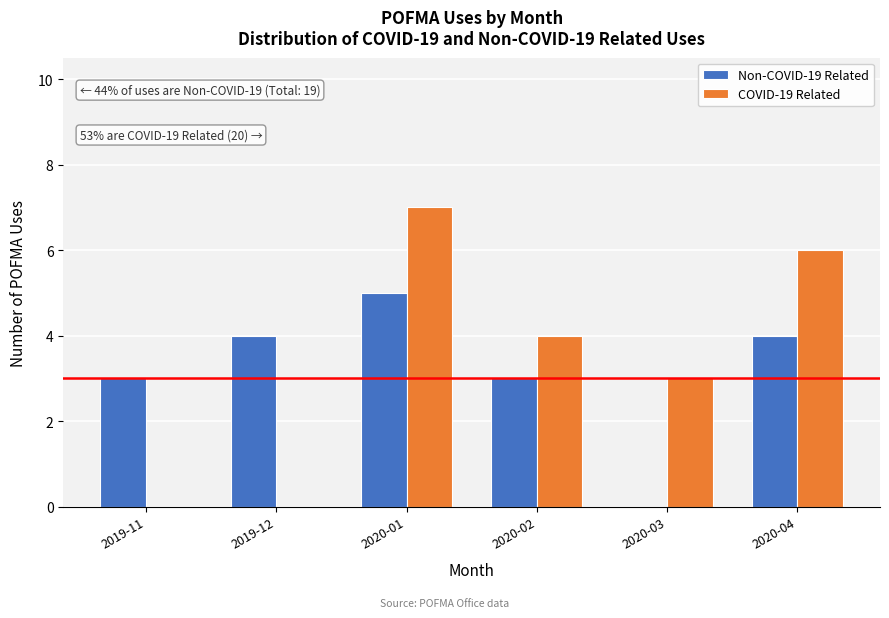

Reading right to left, what are all the values shown in this chart?

Non-COVID-19 Related: 2020-04=4	2020-03=0	2020-02=3	2020-01=5	2019-12=4	2019-11=3
COVID-19 Related: 2020-04=6	2020-03=3	2020-02=4	2020-01=7	2019-12=0	2019-11=0